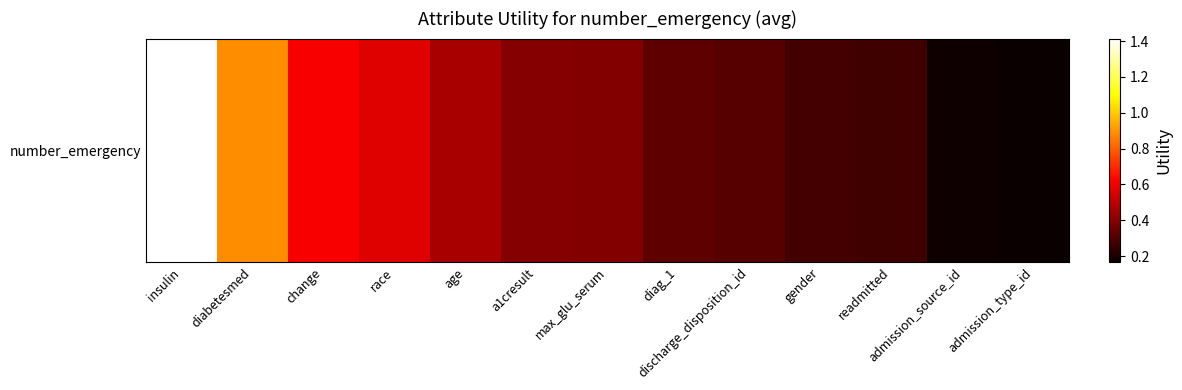

What is the sum of the values at change and admission_source_id?

0.8